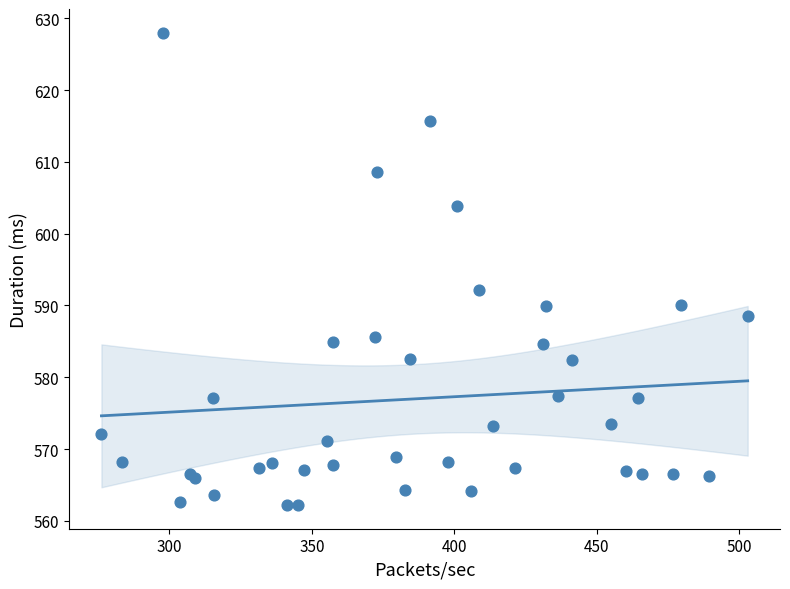

What Y value in the scatter plot is closest to 595?

592.2